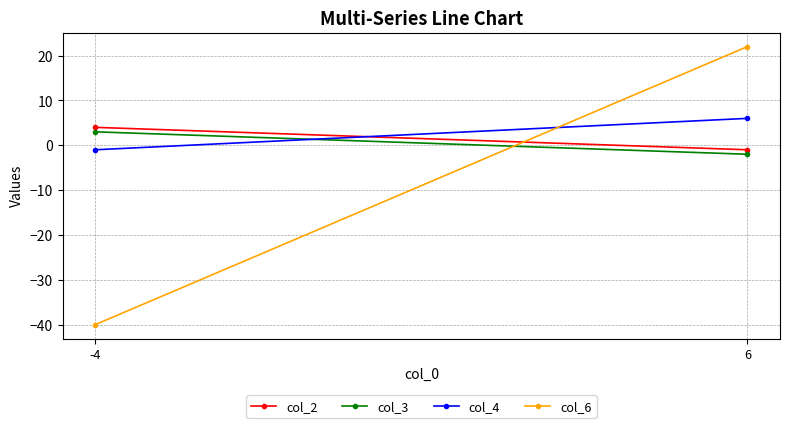

What is the difference between the highest and lowest values at 6?

24